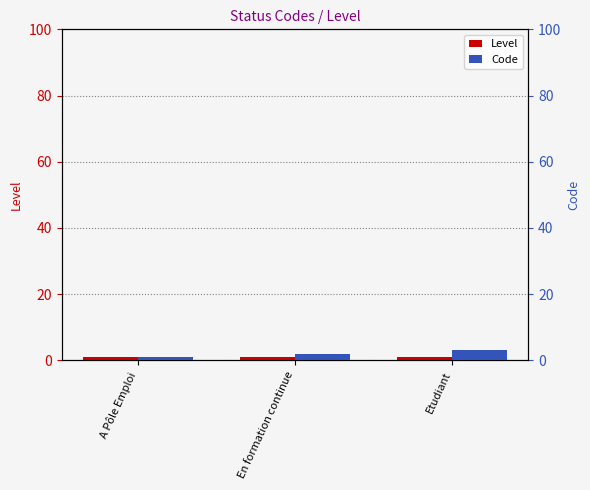

The Code series shows 2 at En formation continue. True or false?

True